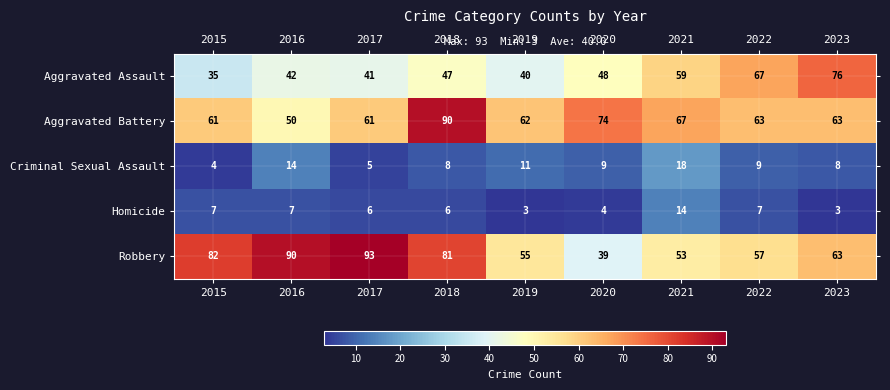

Is it true that Aggravated Assault equals 47 at 2023?

False